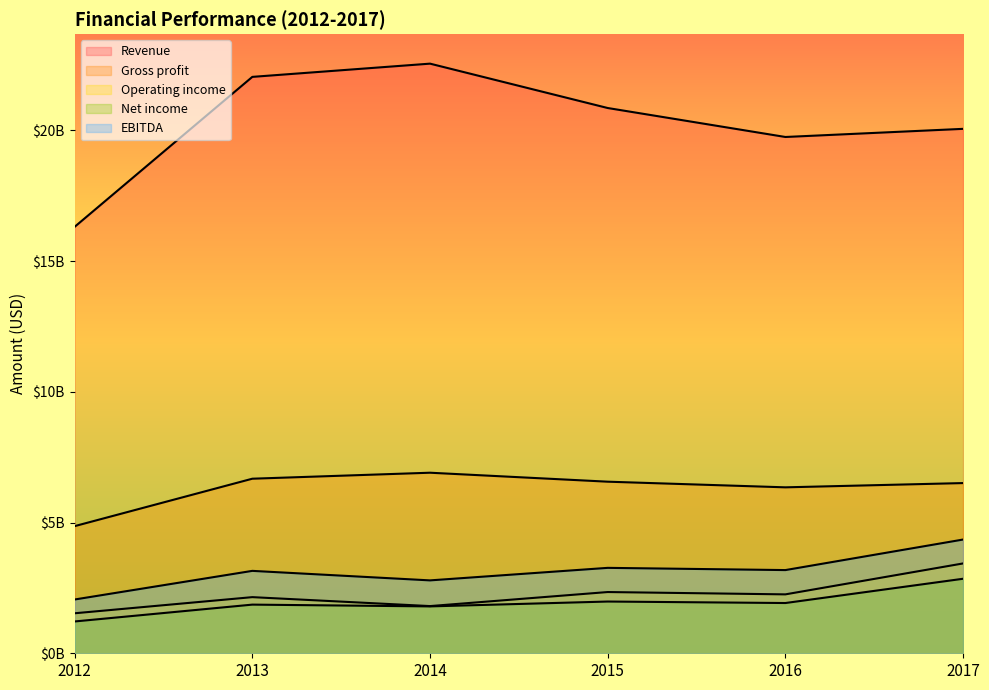

How many lines are shown in the chart?

5